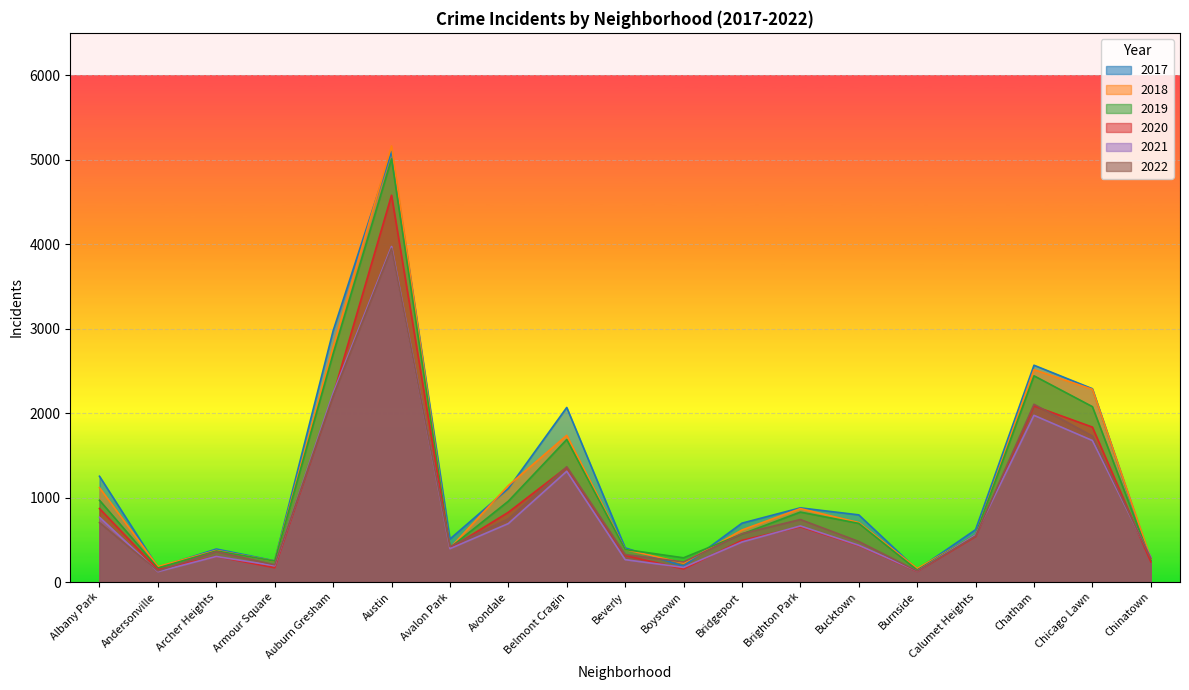

Between Auburn Gresham and Avalon Park, which series saw the biggest shift?

2017